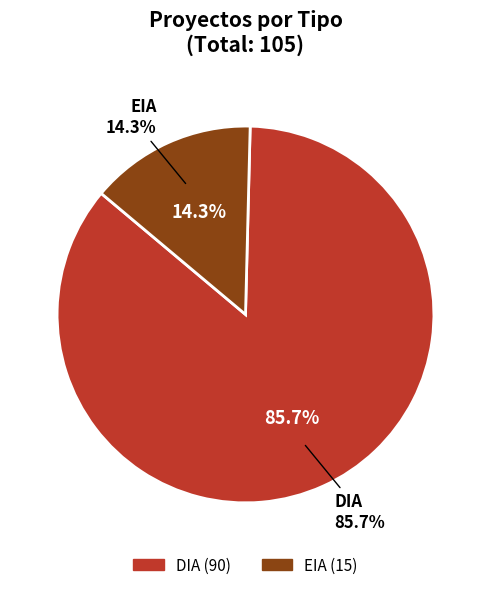

Does any single category account for the majority?

Yes